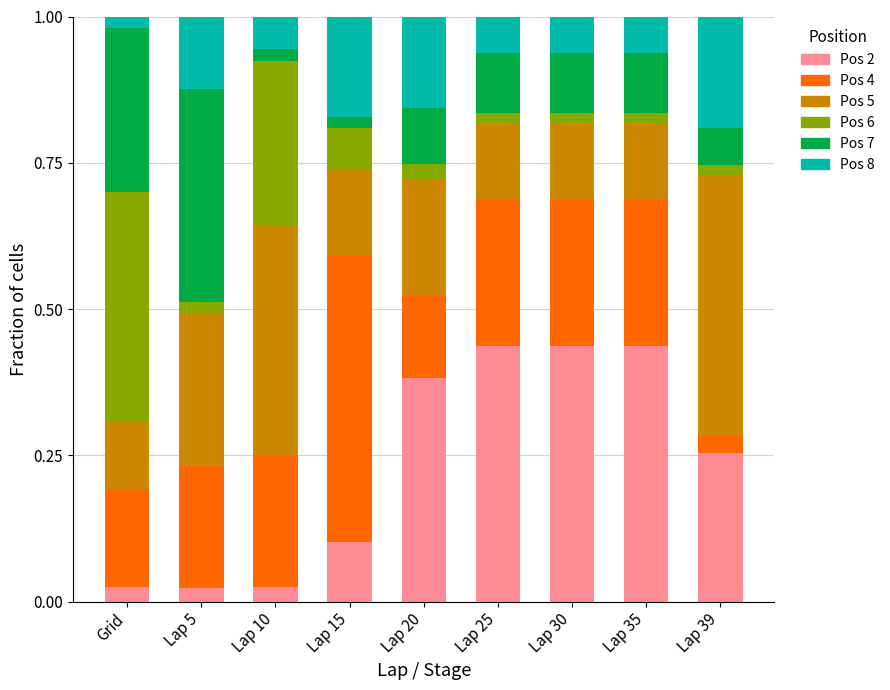

How many bars are there in total?

9